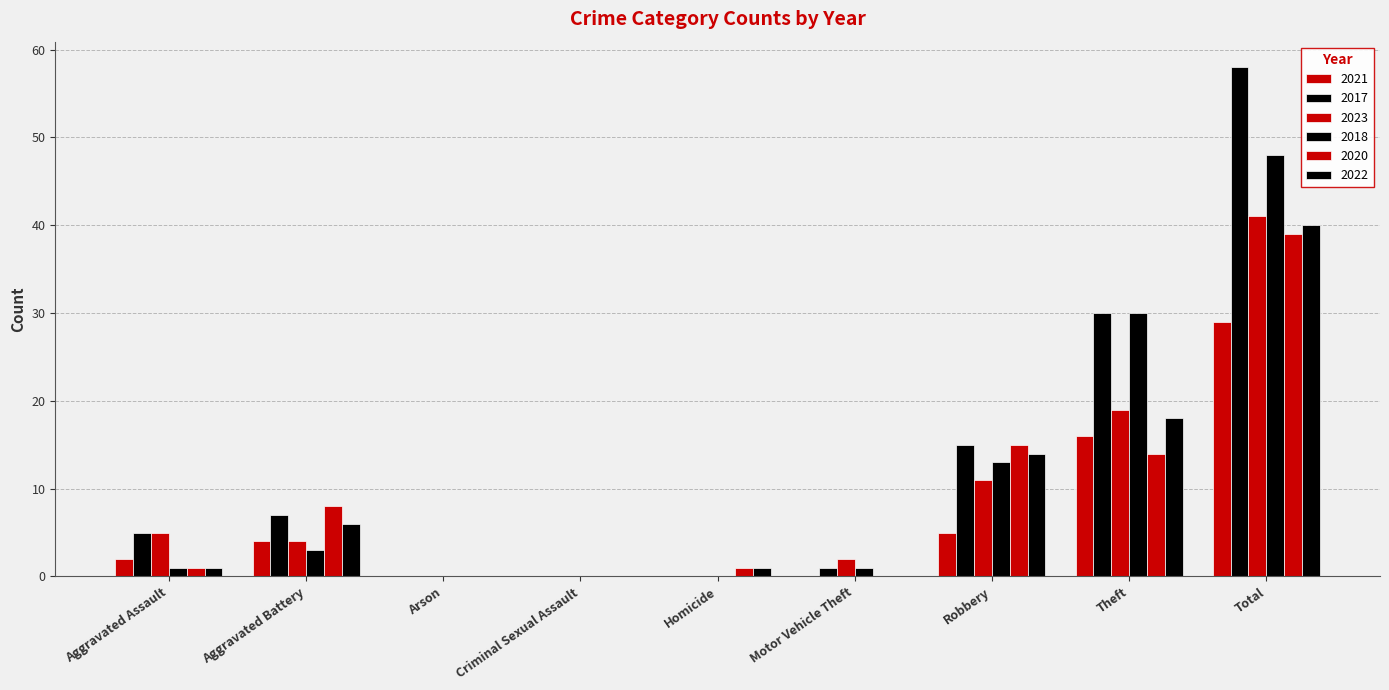

Count the number of data series in this chart.

6